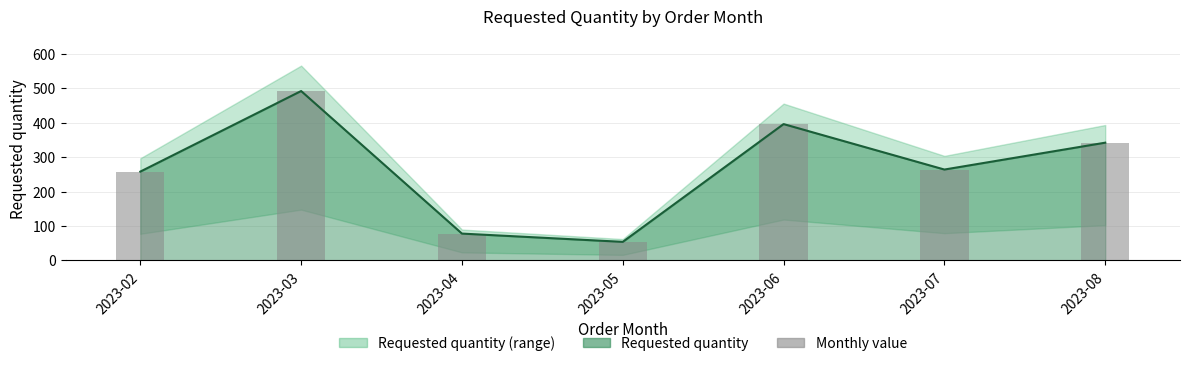

The chart shows a value of 84 at 2023-08. True or false?

False